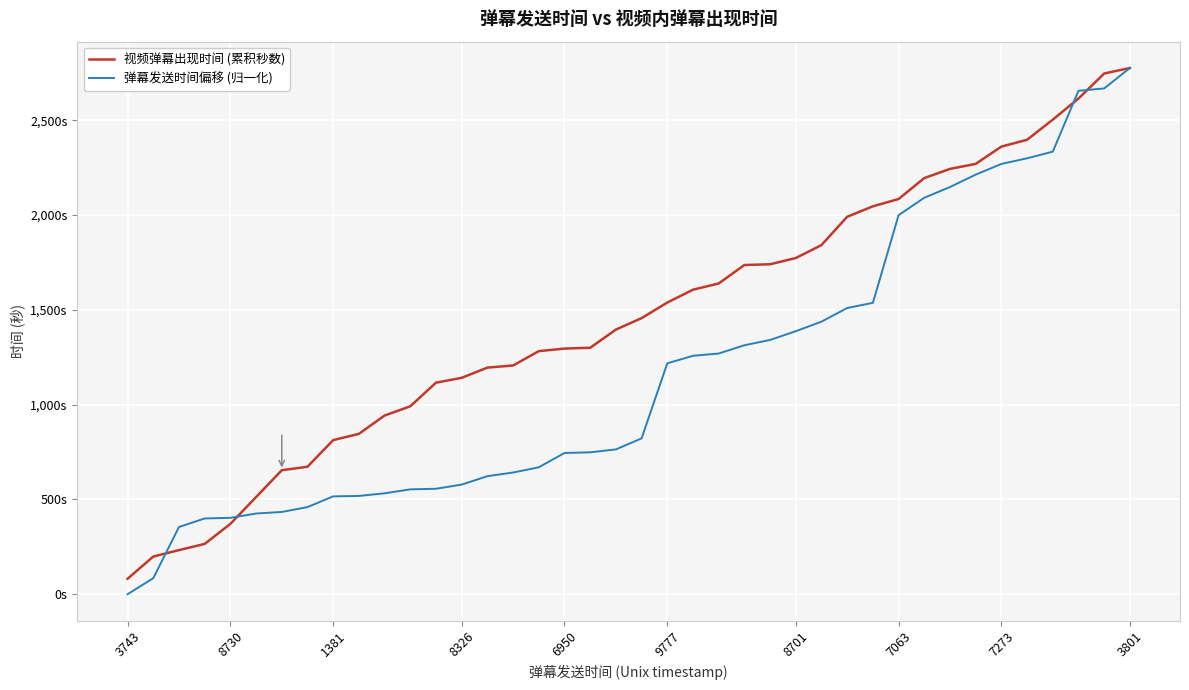

Does the chart display data point markers on the line(s)?

No